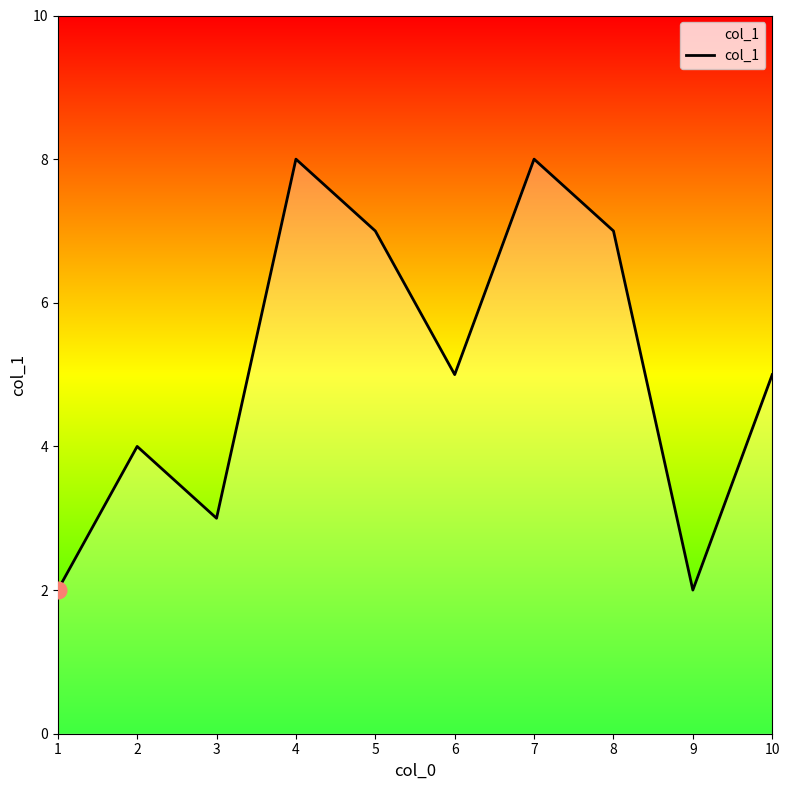

Reading left to right, transcribe all the data shown in this chart.

2	4	3	8	7	5	8	7	2	5